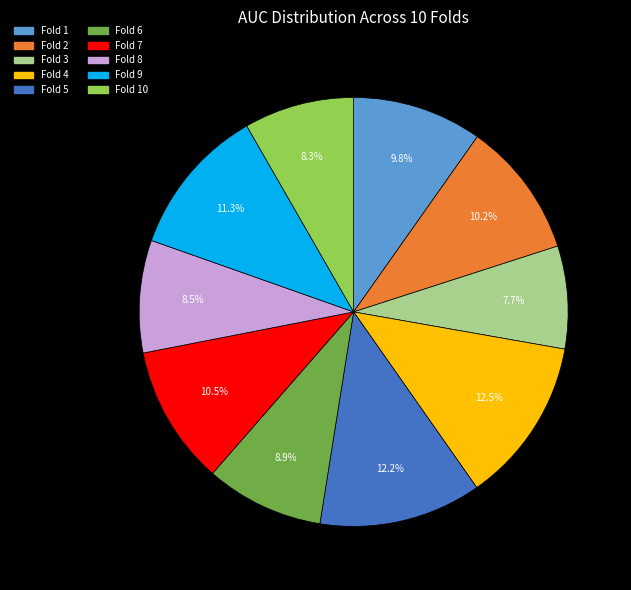

Does any single category account for the majority?

No